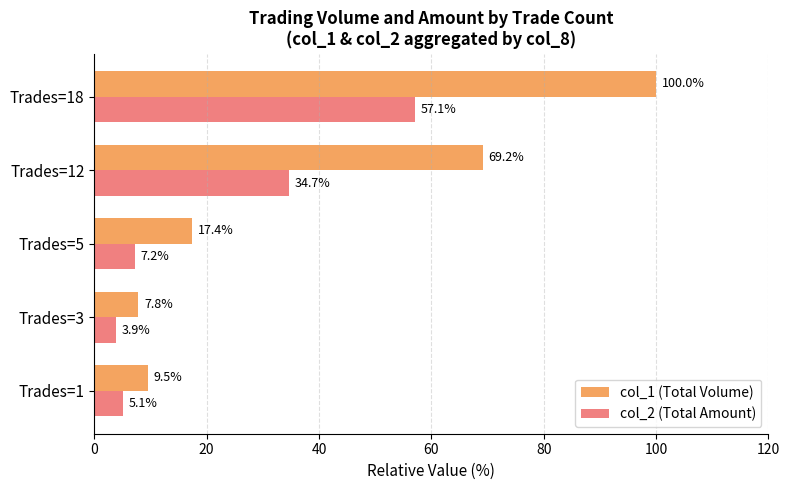

Which series has the largest total across all categories?

col_1 (Total Volume)